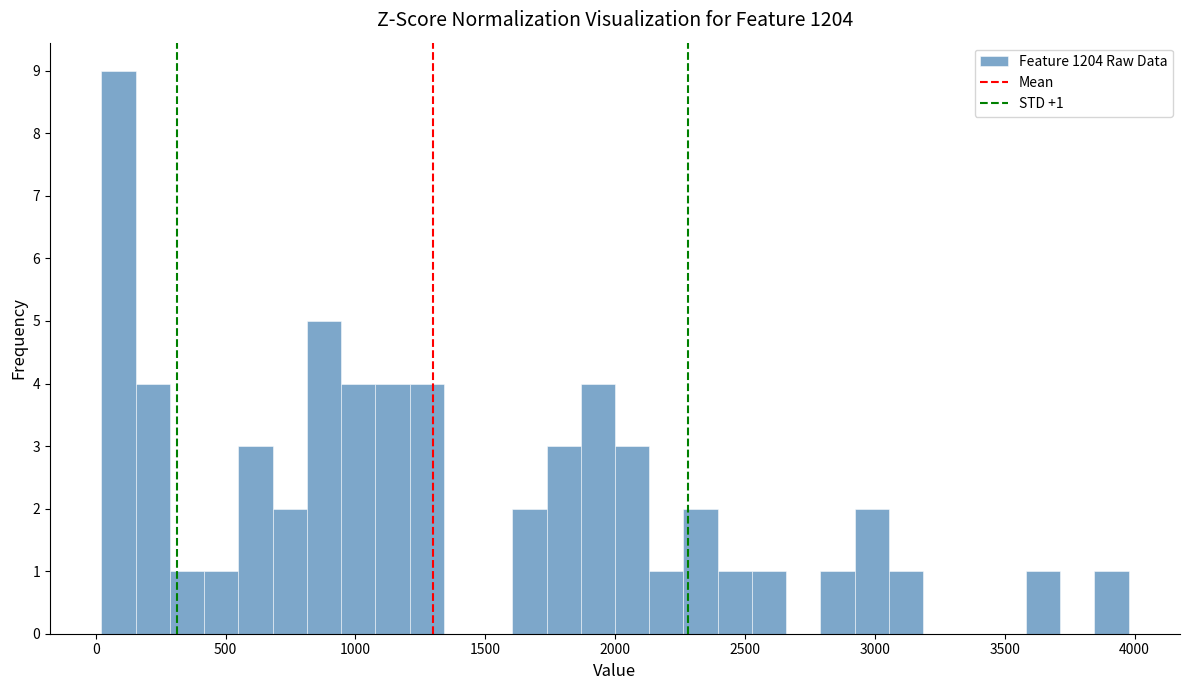

Read against the x-axis, roughly where is the centre of the tallest bar?

100